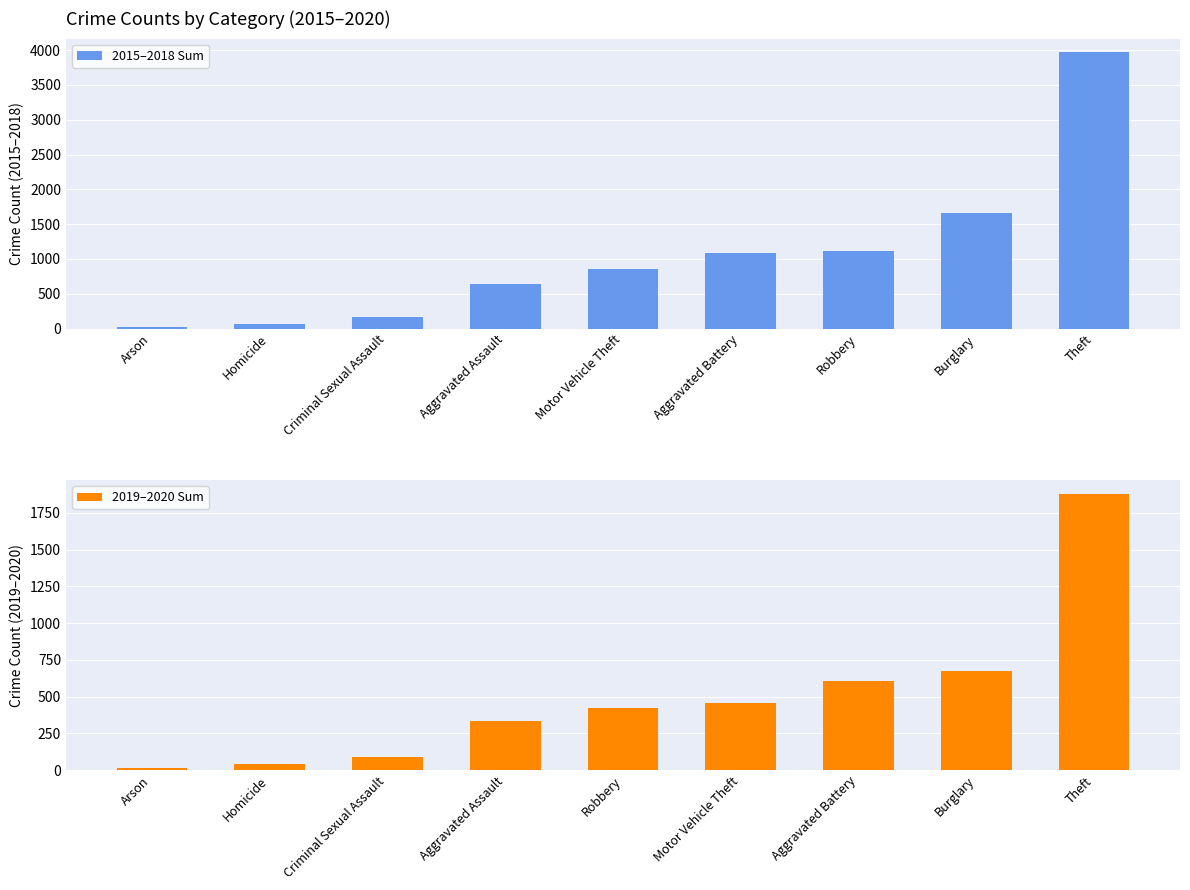

What is the total value across all series at Criminal Sexual Assault?

247